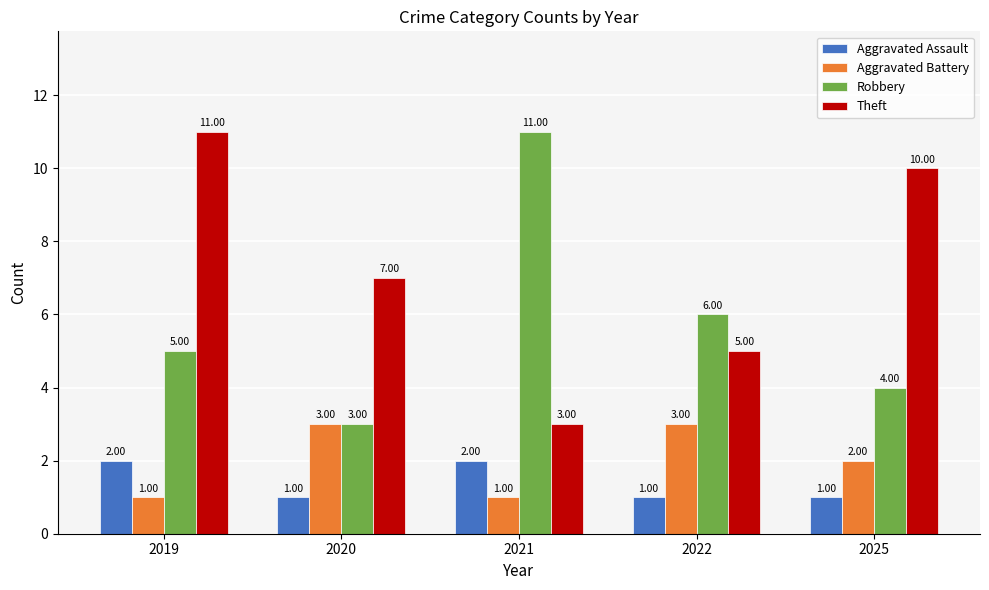

Count the Aggravated Assault values in the range 1 to 2.

5